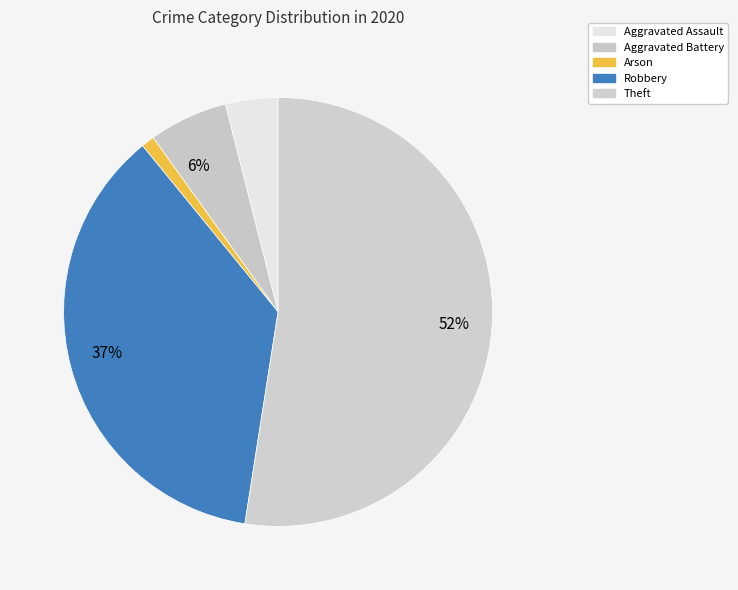

How many slices are in this pie chart?

5